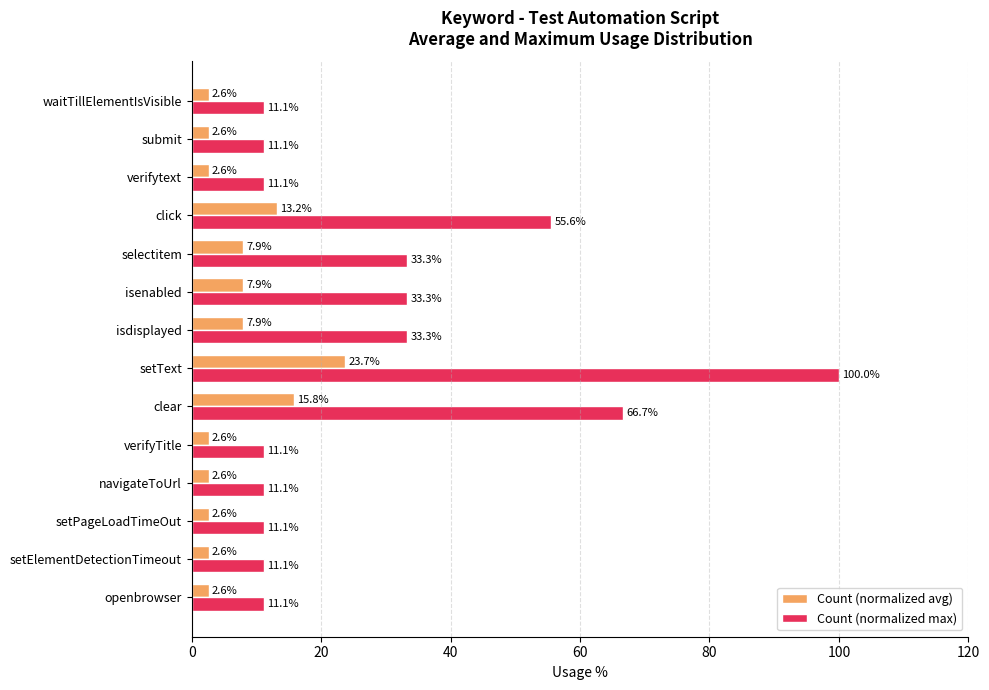

Which series has the widest spread of values?

Count (normalized max)